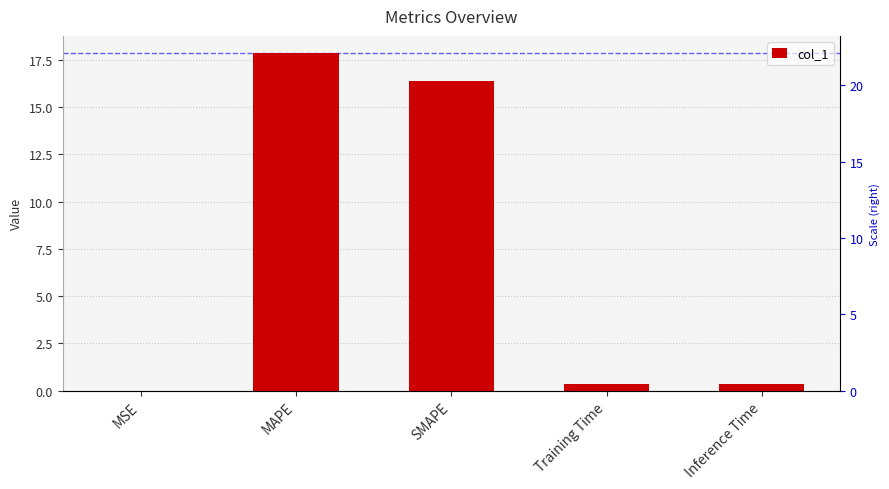

Reading right to left, transcribe all the data shown in this chart.

0.4	0.4	16.4	17.9	0.0